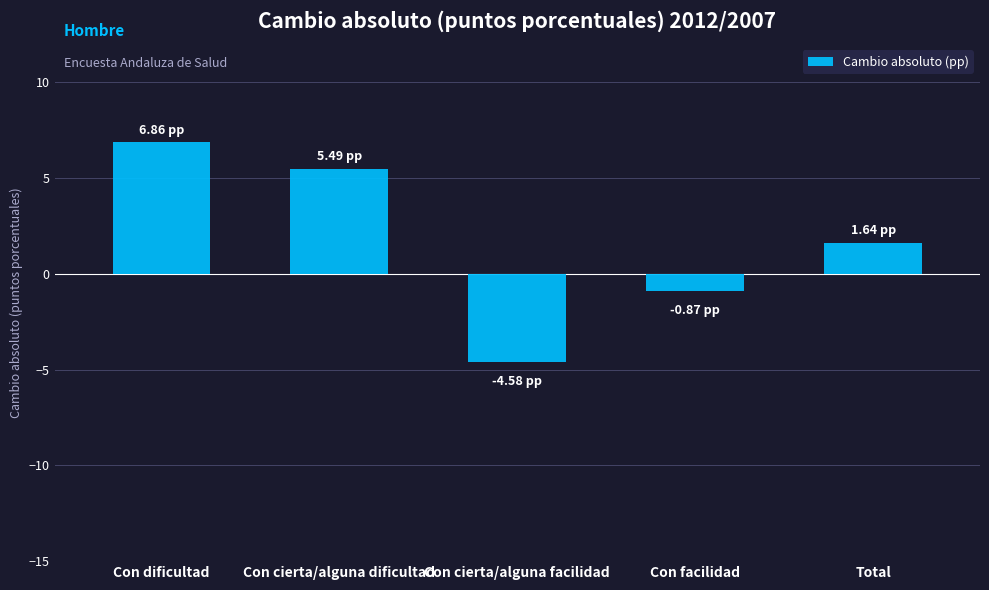

What is the sum of the values at Con dificultad and Con cierta/alguna dificultad?

12.4